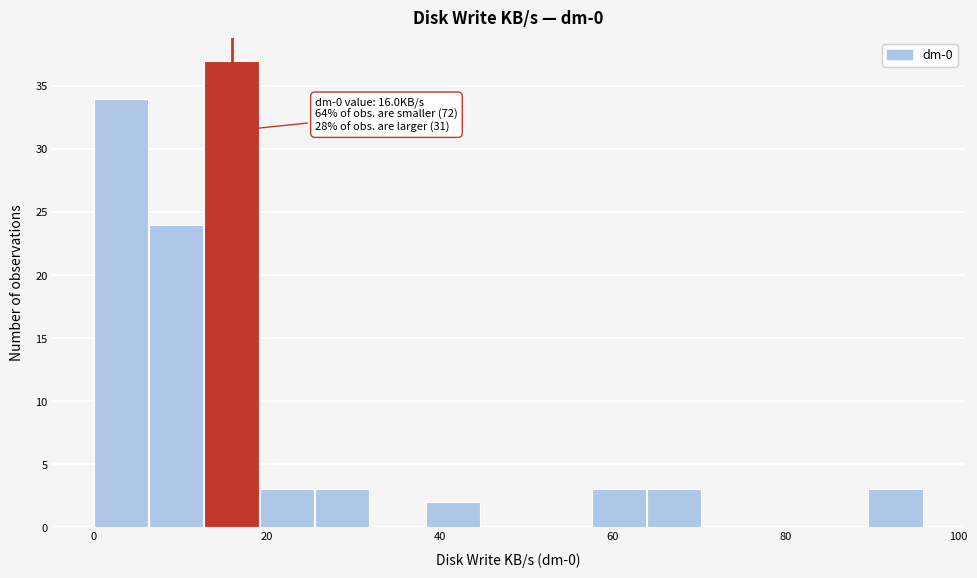

Around what value on the x-axis is the tallest bar? Give the approximate position of its centre, as read against the axis.

16